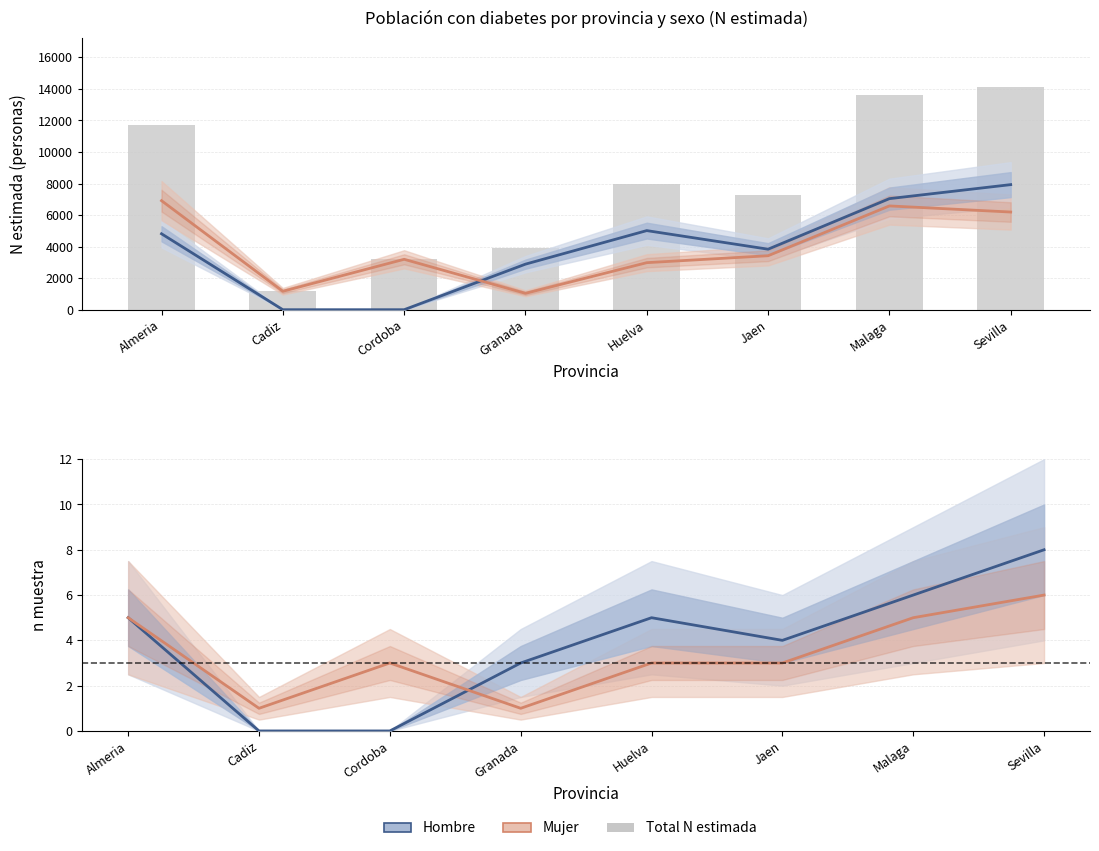

What is the label of the 4th bar from the right?

Huelva